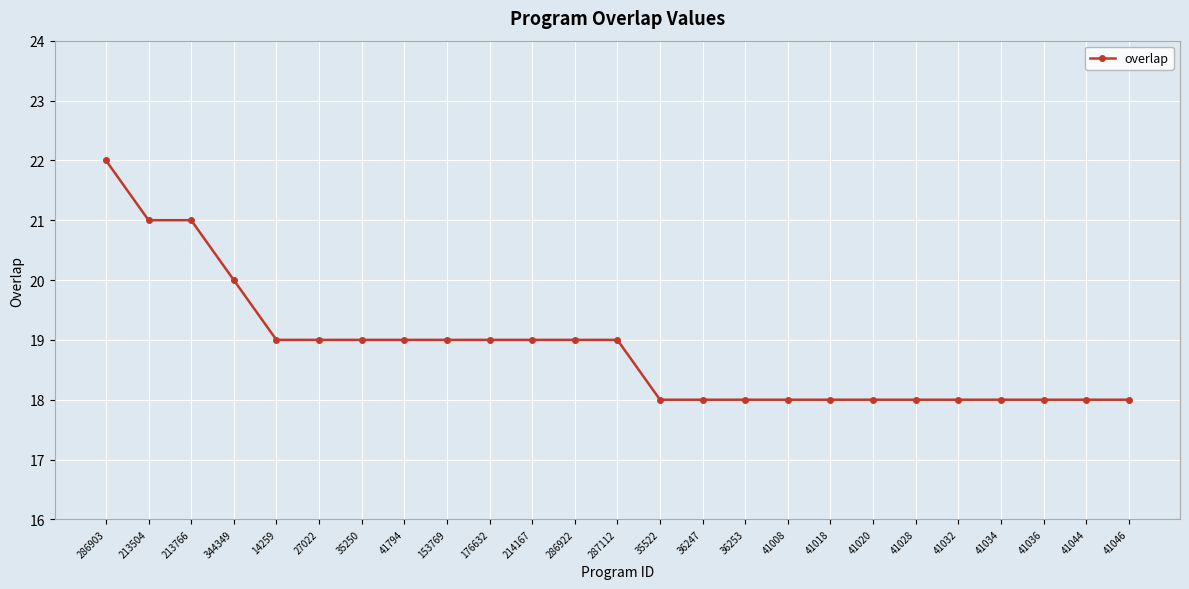

What is the change in value from 176632 to 35522?

-1